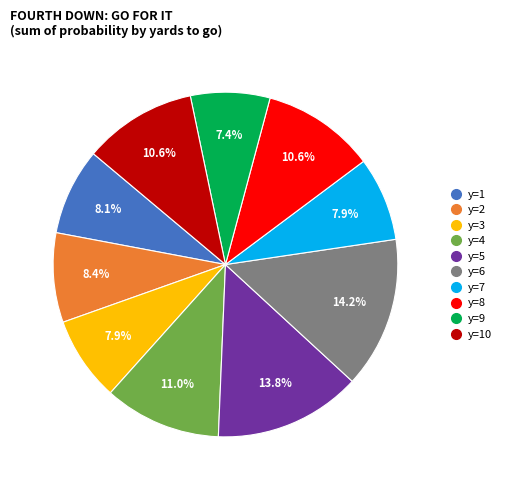

Does any single category account for the majority?

No